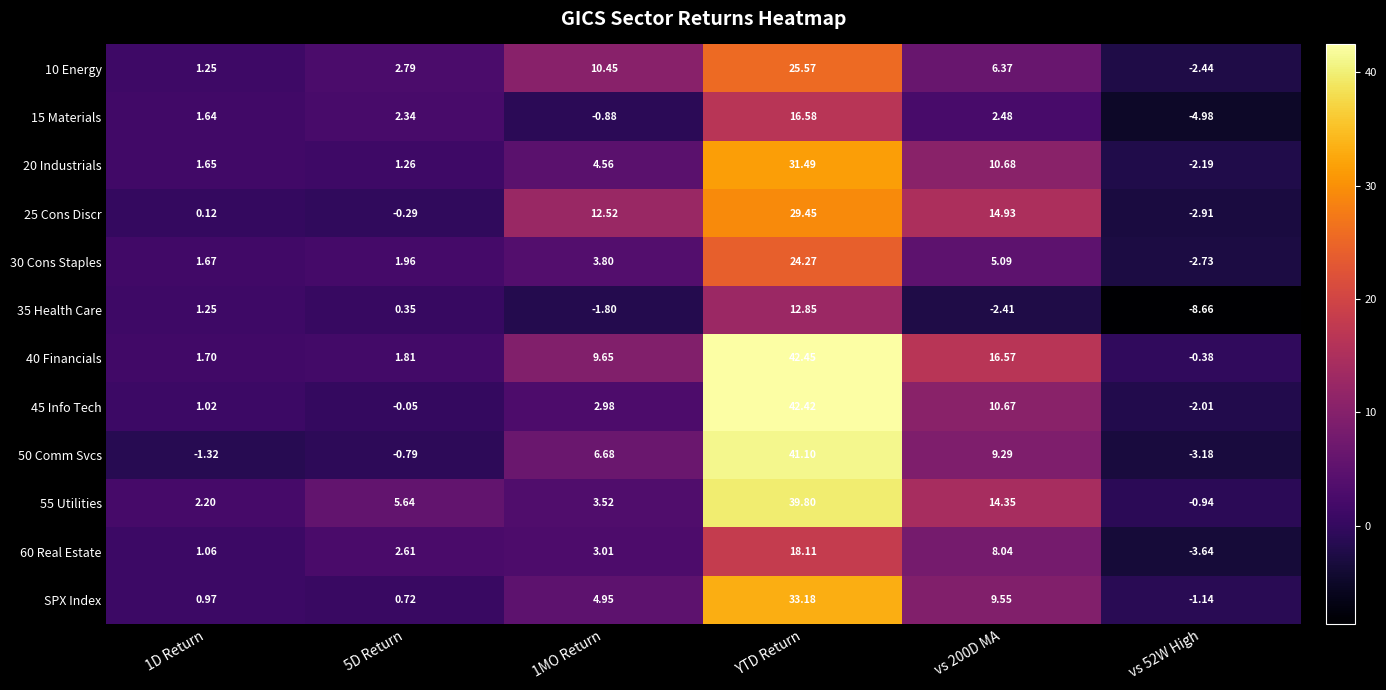

At which category is the sum across all series the highest?

YTD Return